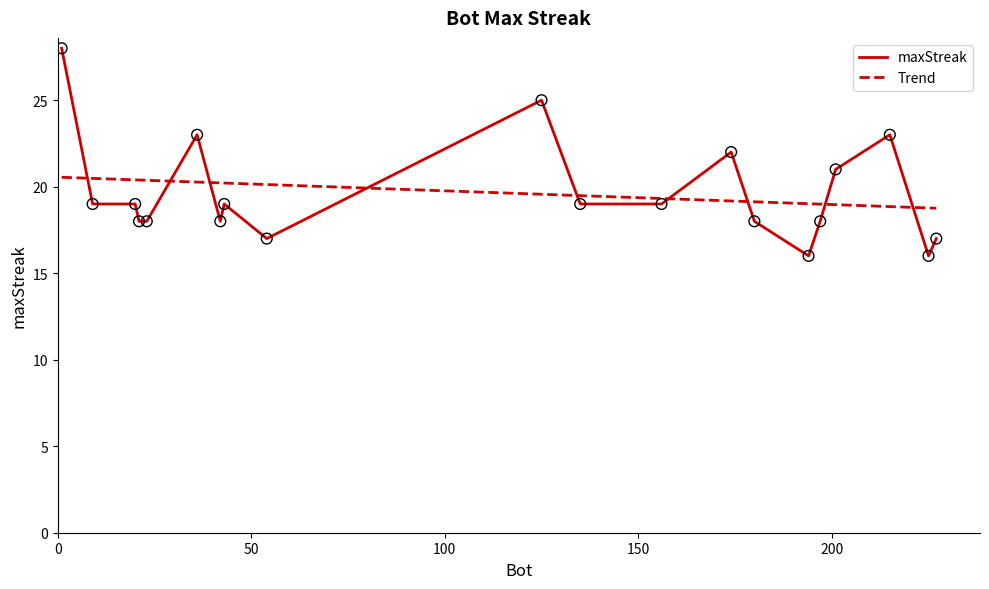

Approximately how many times larger is the value at 42 compared to 225?

1.1